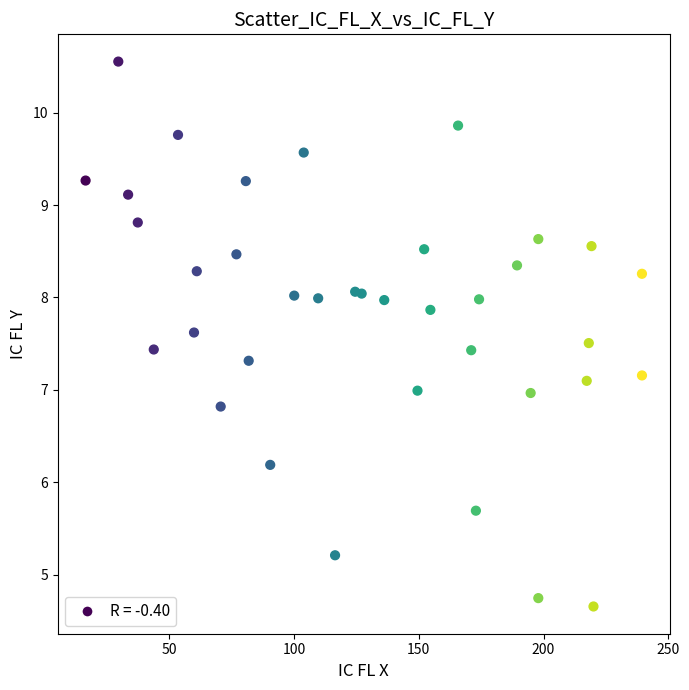

What is the range of X values (max minus min)?

223.1